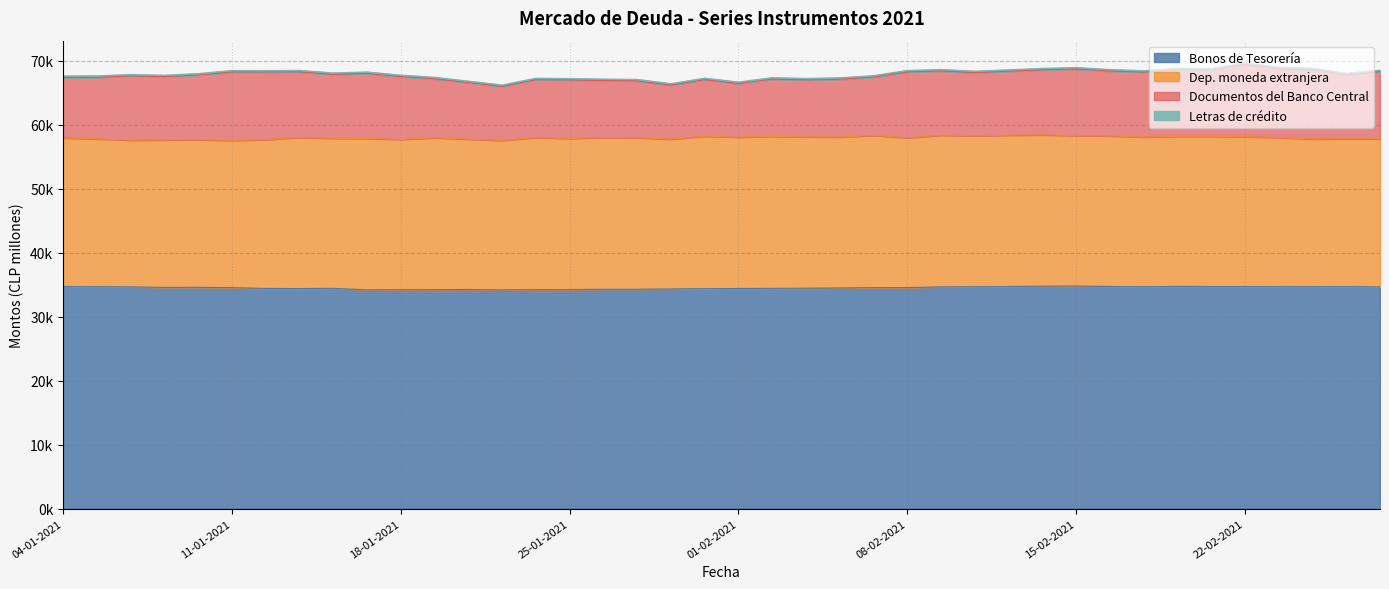

What is the difference between the Bonos de Tesorería values at 18-02-2021 and 25-01-2021?

500